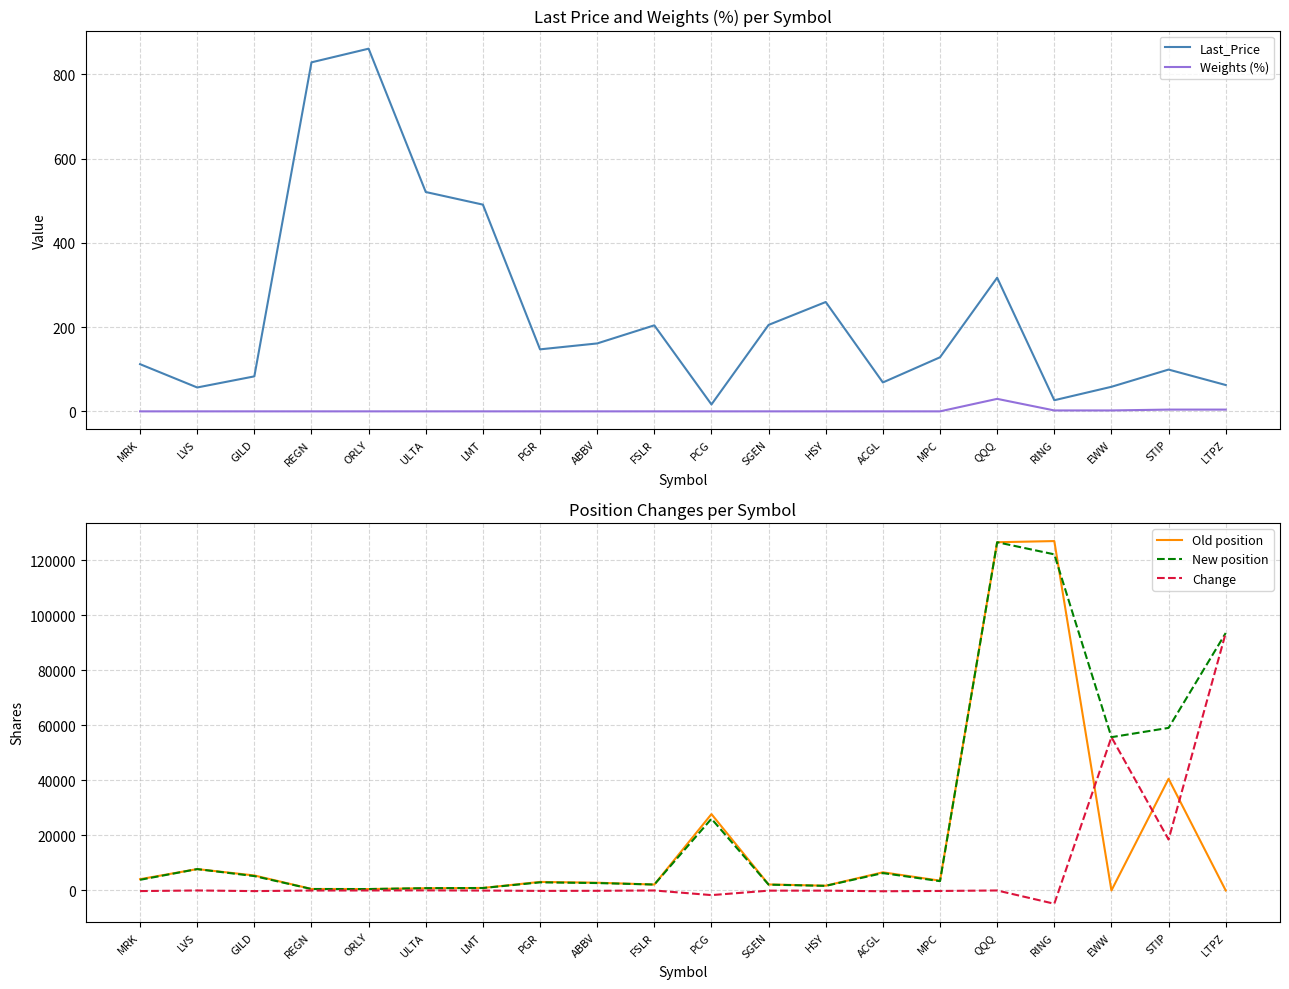

True or false: New position and Change intersect in this chart.

False